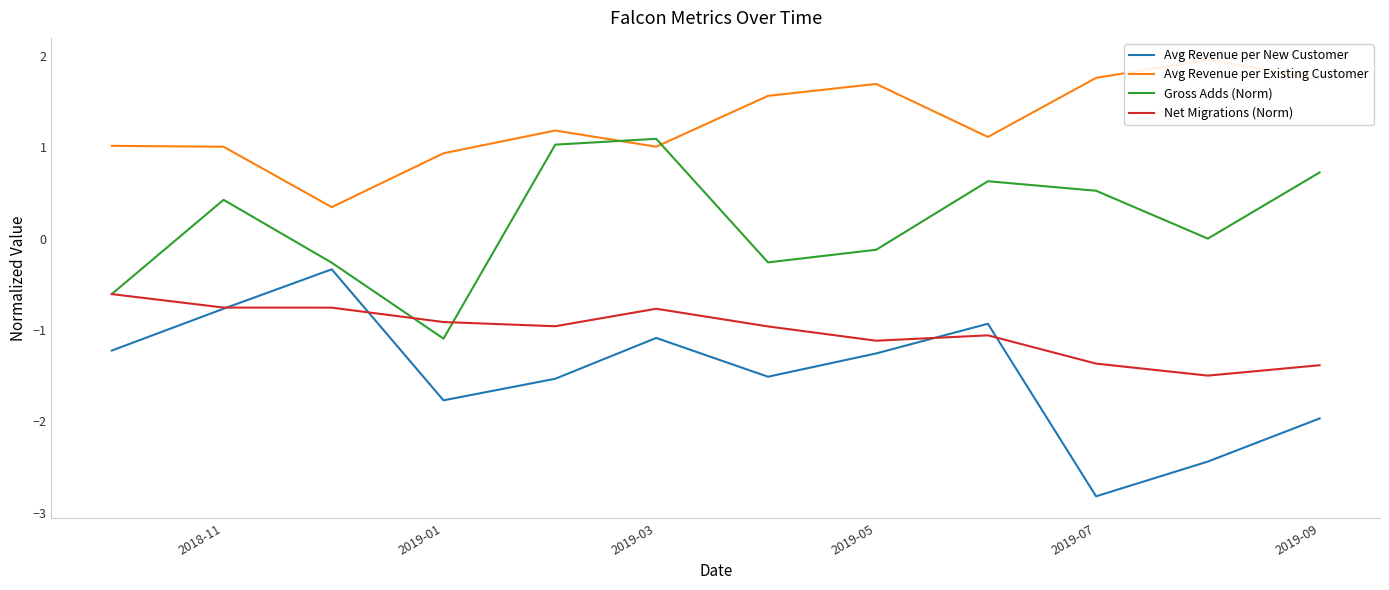

Is it true that Net Migrations (Norm) equals -0.9 at 2019-01?

True